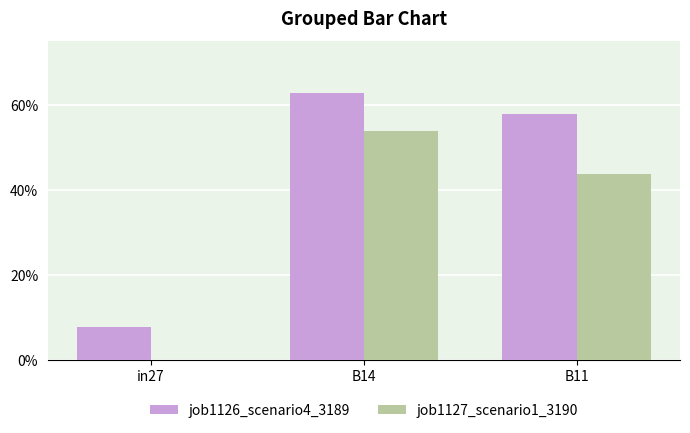

What are all the series names shown in the legend?

job1126_scenario4_3189, job1127_scenario1_3190